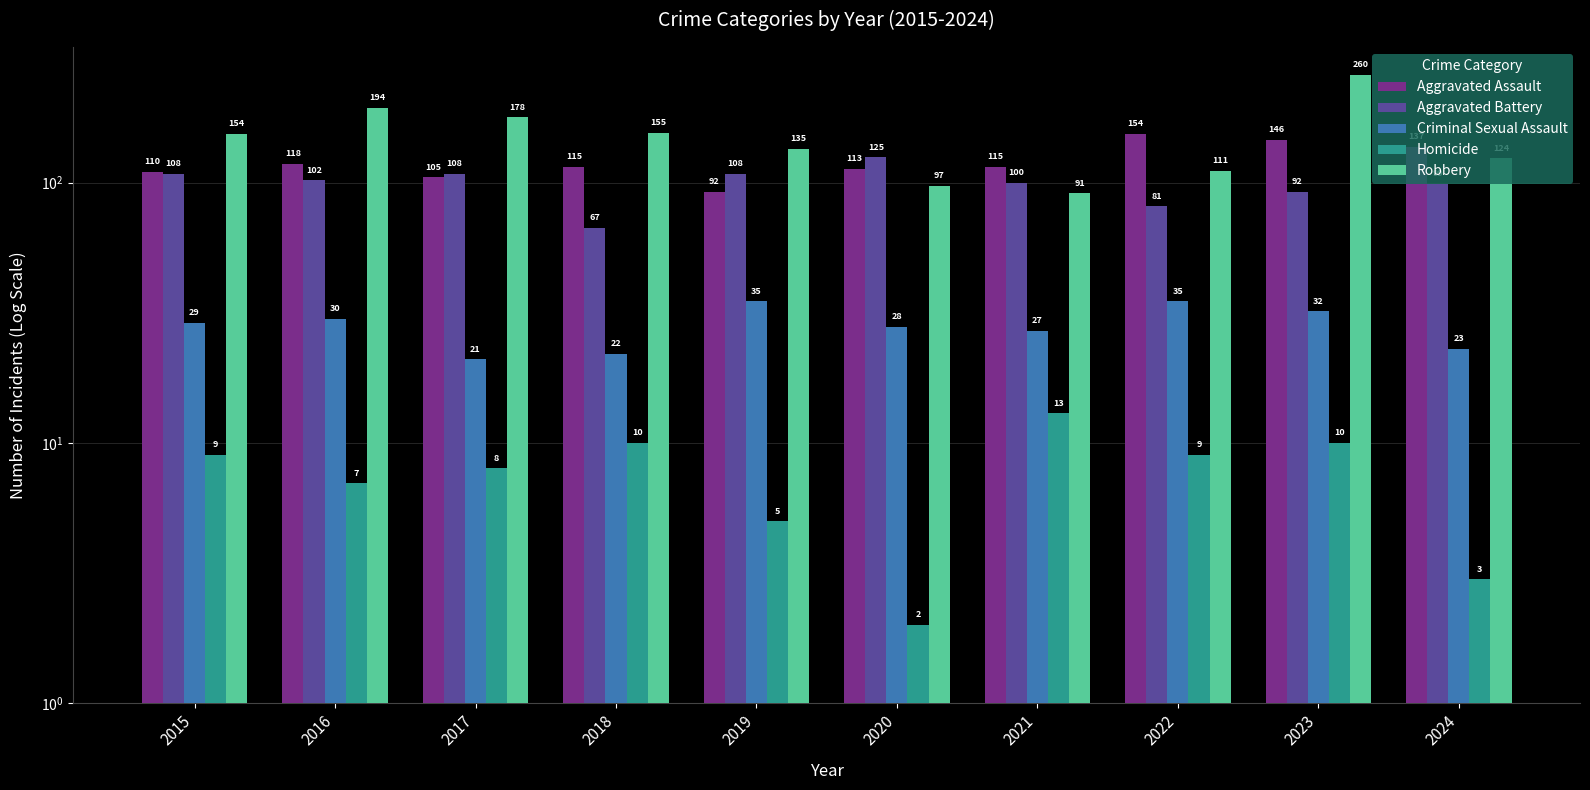

Read the Robbery value at 2020, to the nearest 10.

100